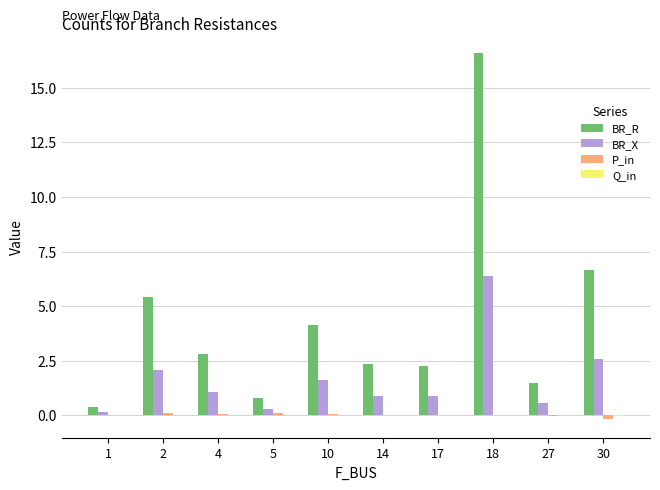

At which category is the sum across all series the highest?

18